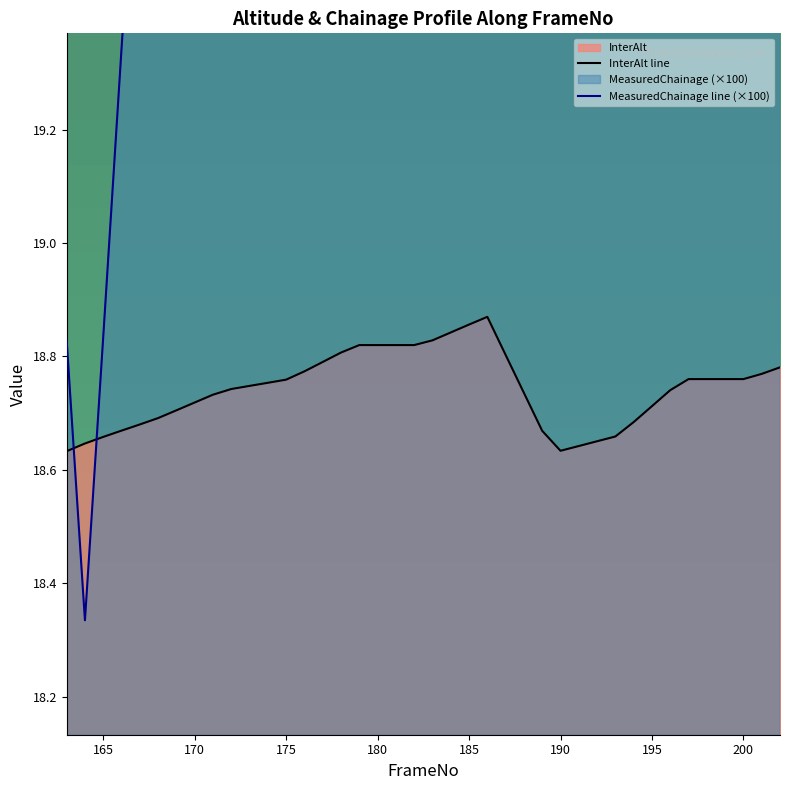

Is it true that InterAlt line equals 28.6 at 165?

False